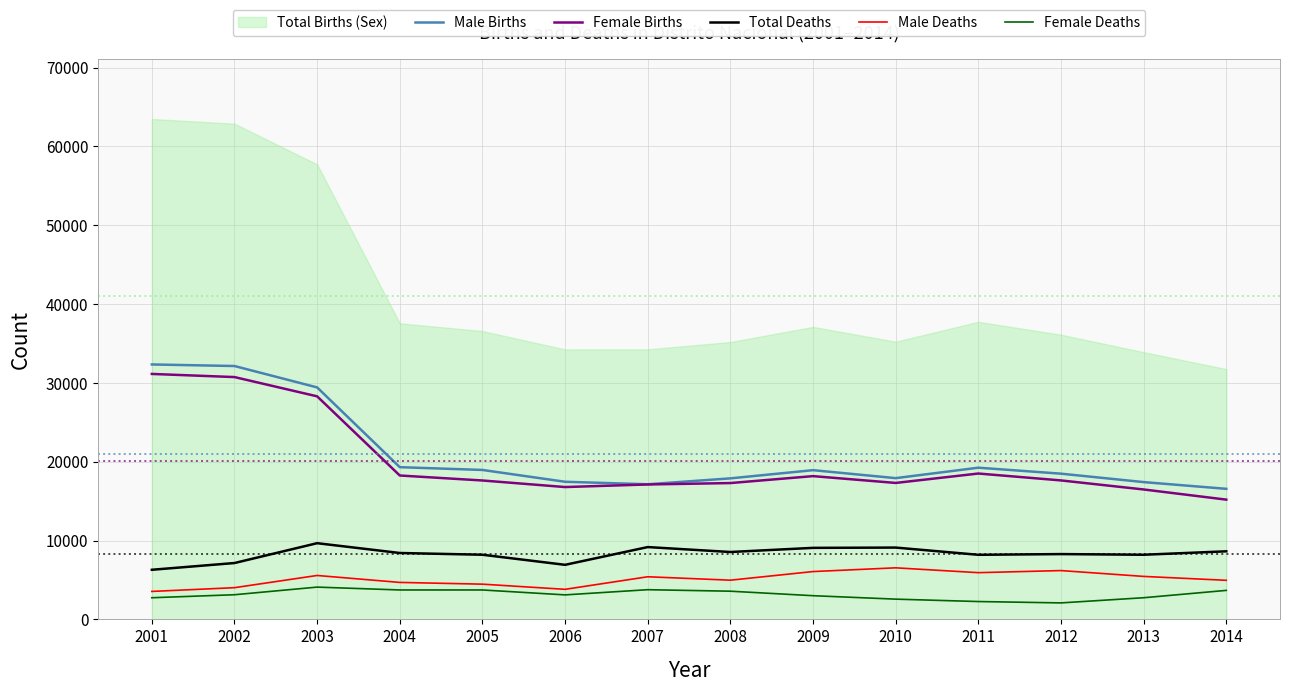

Is the value of Total Deaths at 2014 greater than the value of Male Deaths at 2005?

Yes